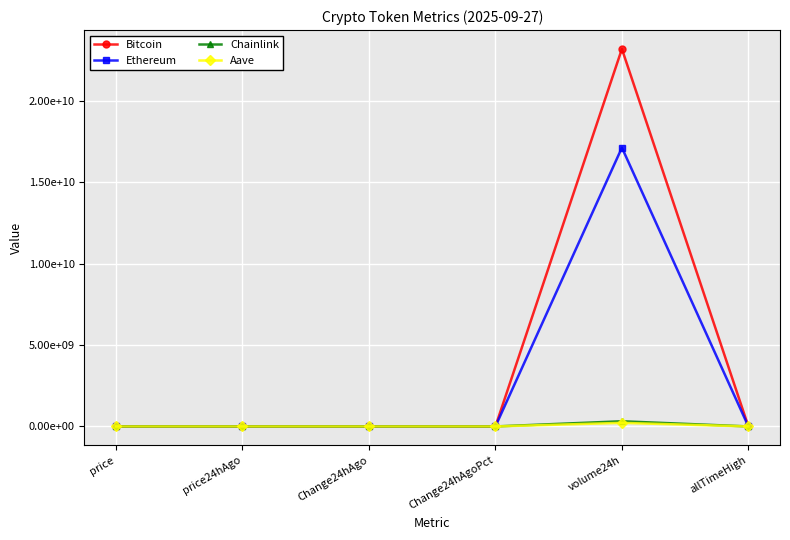

How many interior local valleys does the Chainlink series have?

1